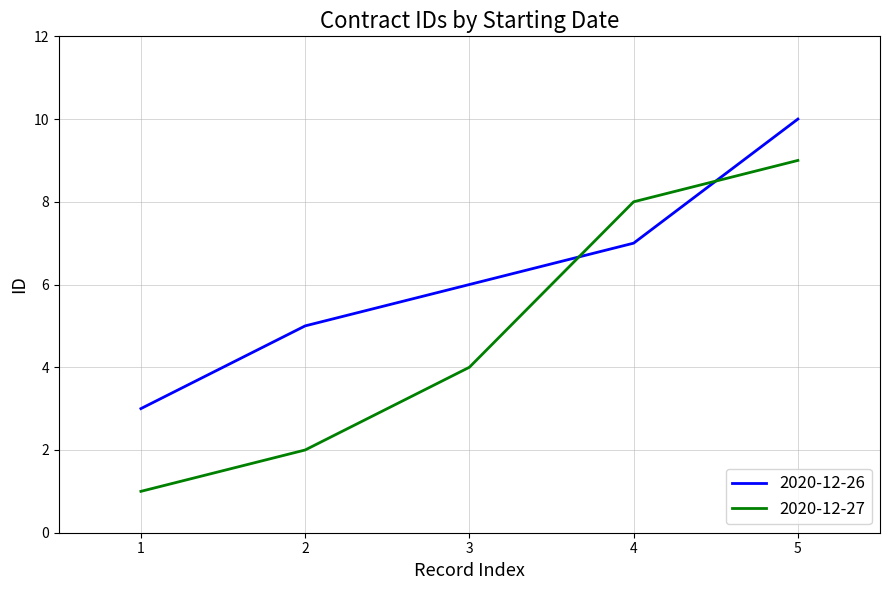

Is the value of 2020-12-27 at 2 greater than the value of 2020-12-26 at 5?

No